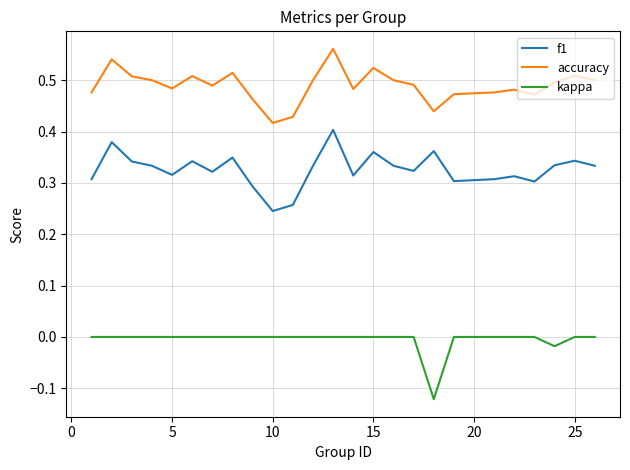

Rank the series by their maximum value, from highest to lowest.

accuracy, f1, kappa